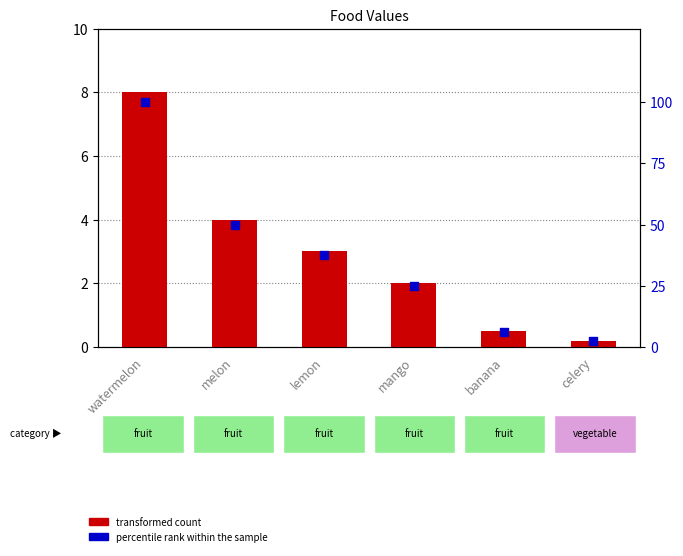

Which series has the widest spread of Y values?

percentile rank within the sample